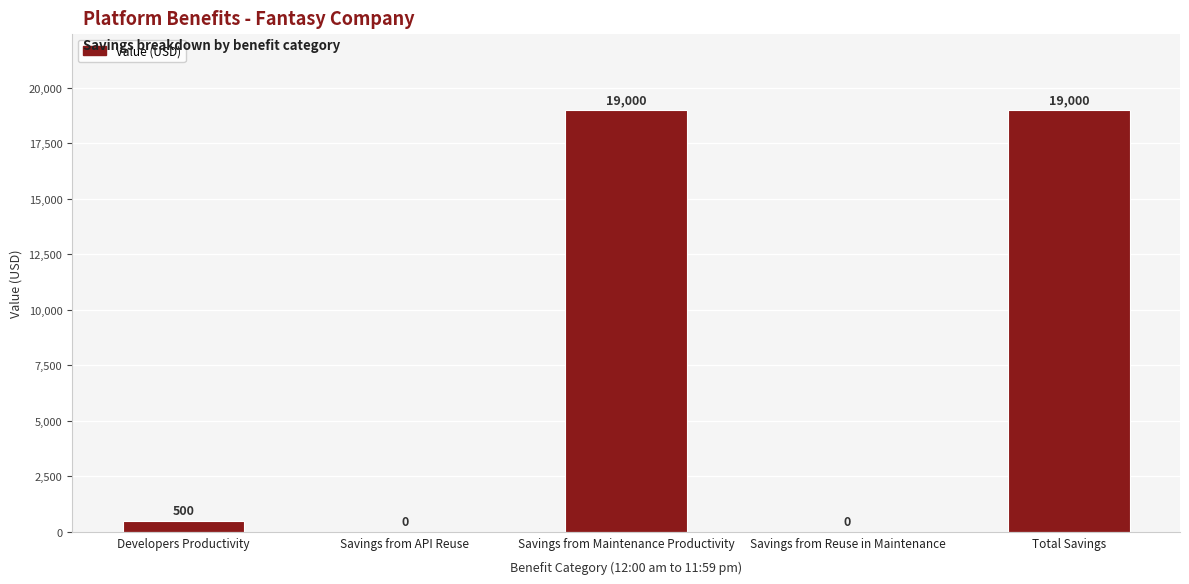

Are the bars horizontal?

No